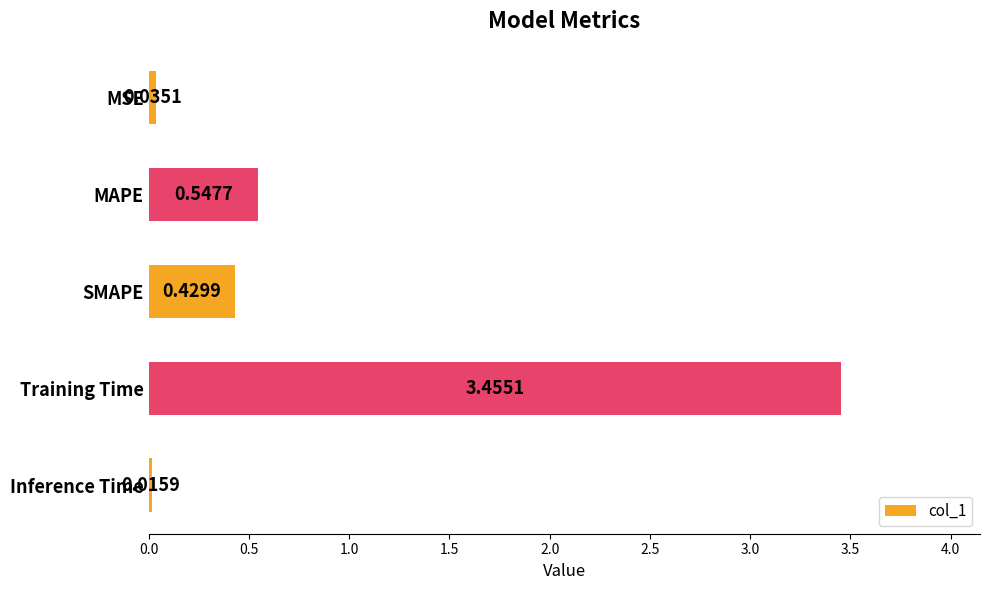

At which category does the chart reach its minimum across all series?

Inference Time